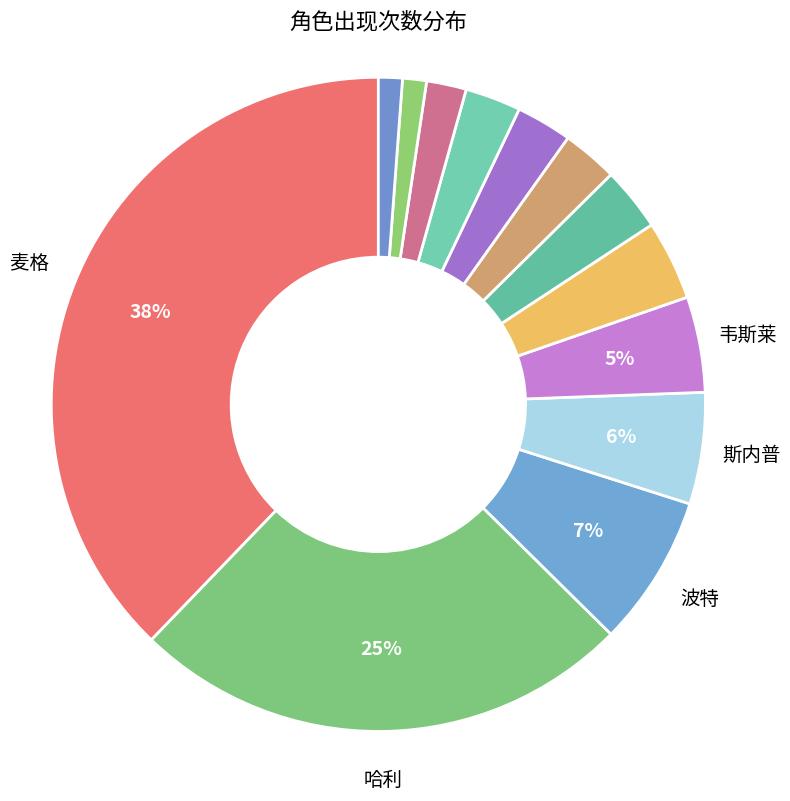

Rank the categories by value from highest to lowest.

麦格, 哈利, 波特, 斯内普, 韦斯莱, 卢平, 米勒娃, 斯普劳特, 邓布利多, 伏地魔, 芙蓉, 费尔奇, 皮皮鬼